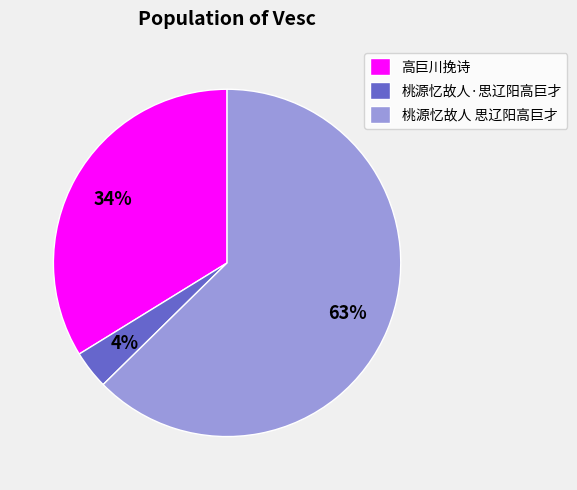

To the nearest percent, what is the average slice percentage?

33%